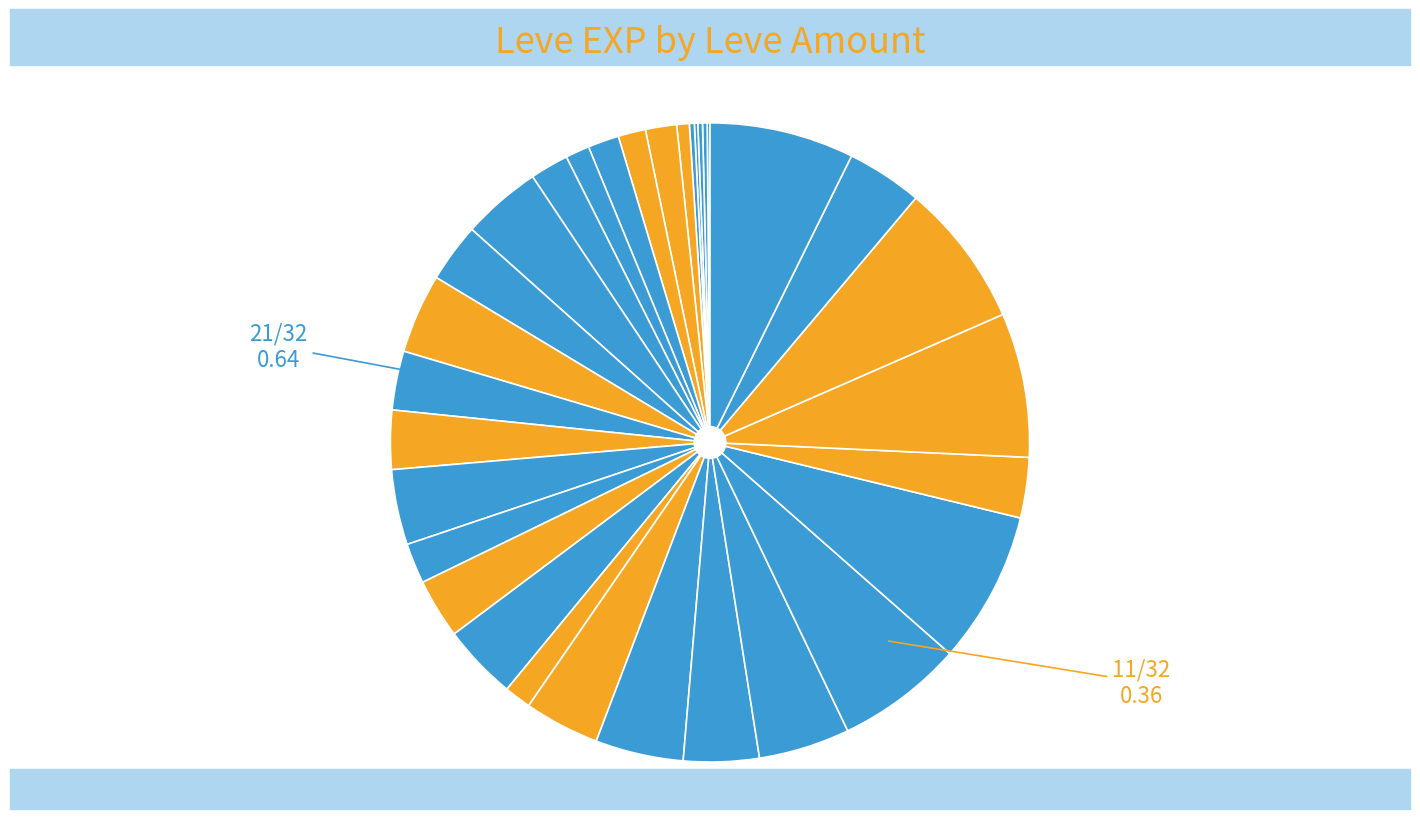

To the nearest percent, what is the difference between the largest and smallest slice percentages?

8%